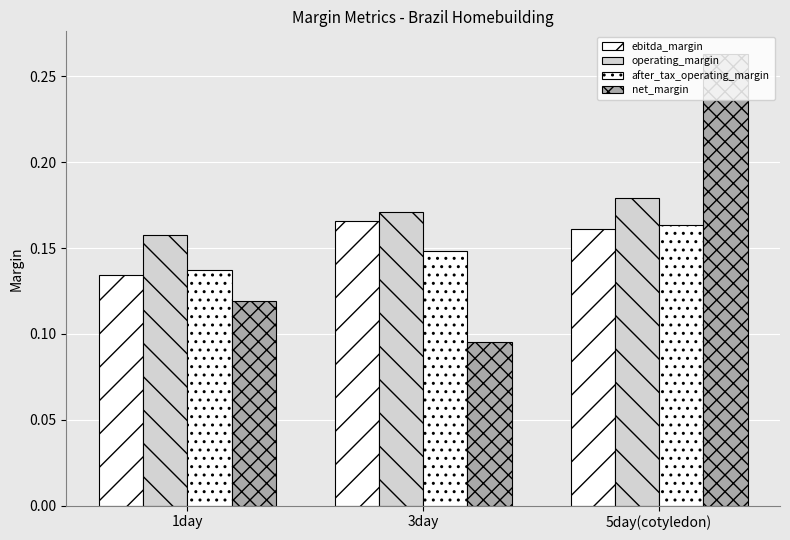

Rank the series by their maximum value, from lowest to highest.

after_tax_operating_margin, ebitda_margin, operating_margin, net_margin